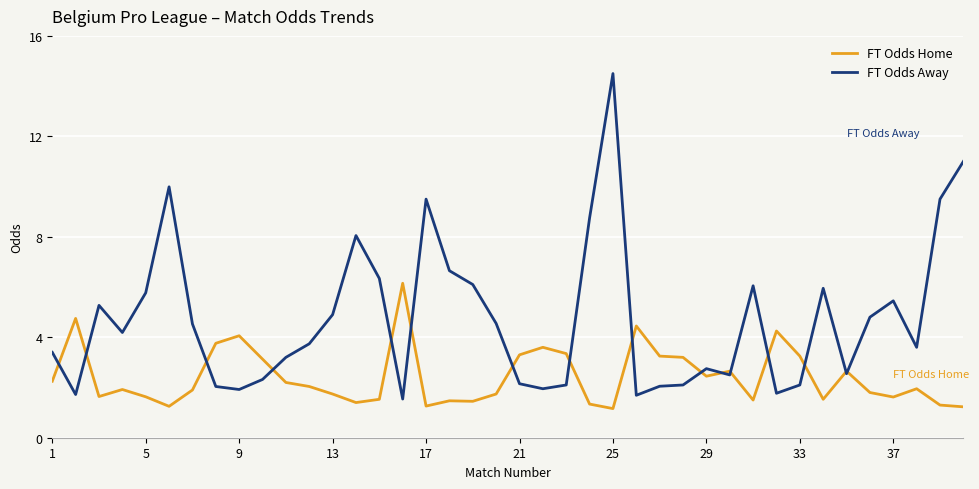

Which series has the largest range (max minus min)?

FT Odds Away